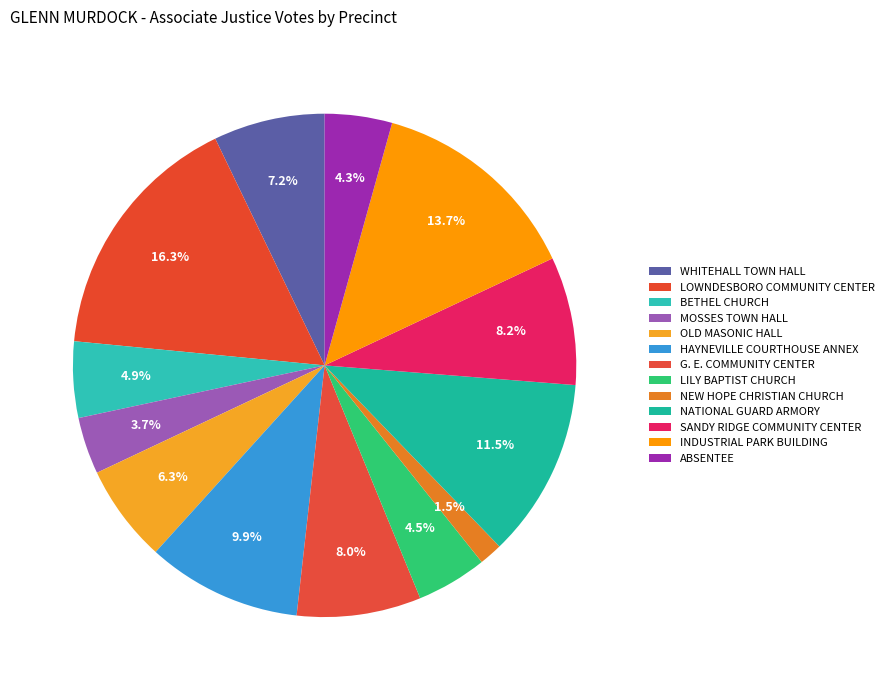

How many segments does this pie chart have?

13